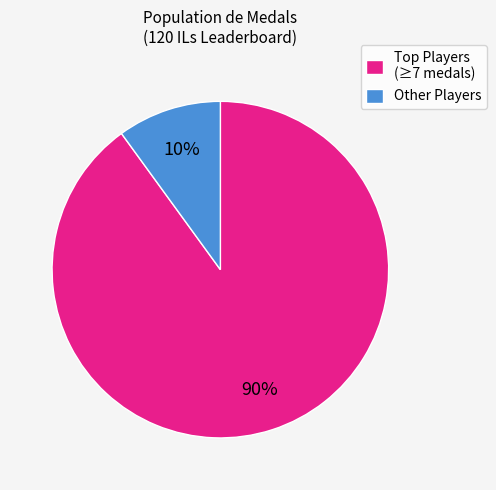

What percentage is the Other Players slice, to the nearest percent?

10%